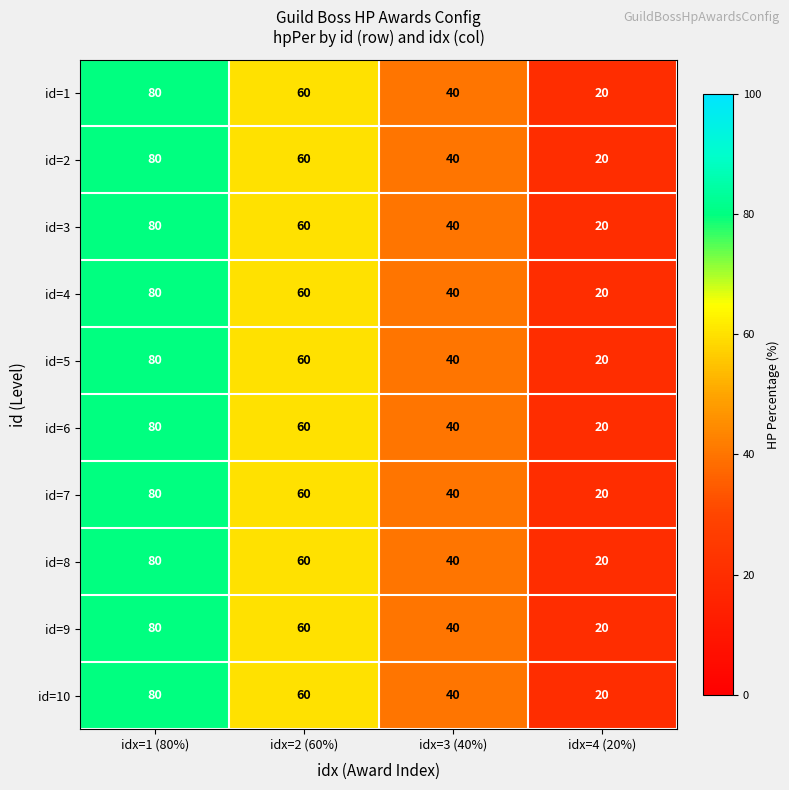

Count the id=4 values in the range 40 to 80.

3